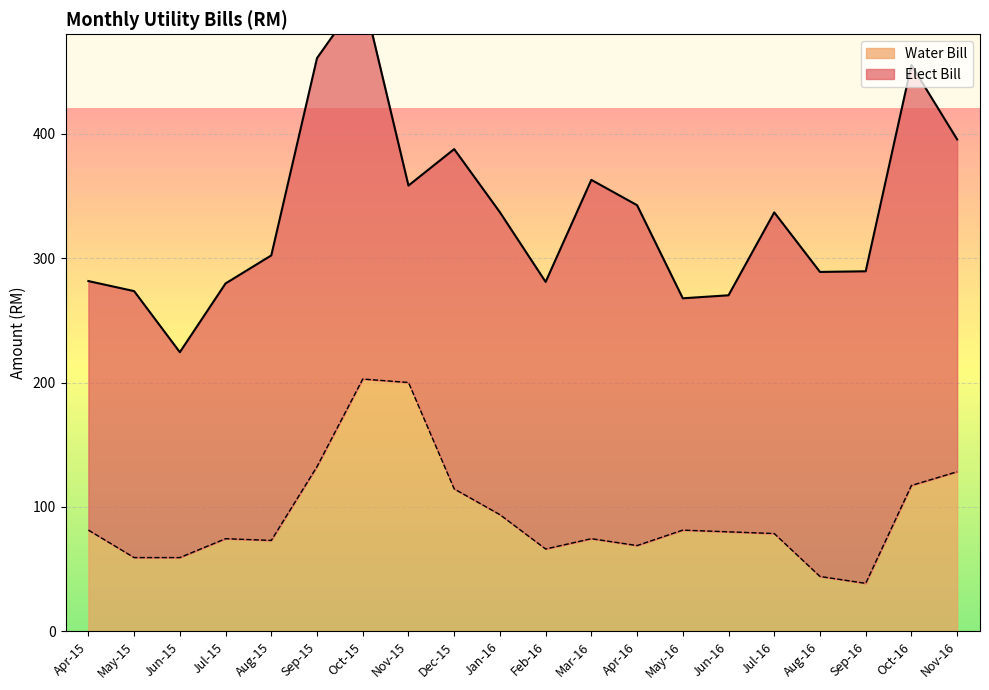

Rank the categories by value from lowest to highest.

Sep-16, Aug-16, May-15, Jun-15, Feb-16, Apr-16, Aug-15, Jul-15, Mar-16, Jul-16, Jun-16, Apr-15, May-16, Jan-16, Dec-15, Oct-16, Nov-16, Sep-15, Nov-15, Oct-15